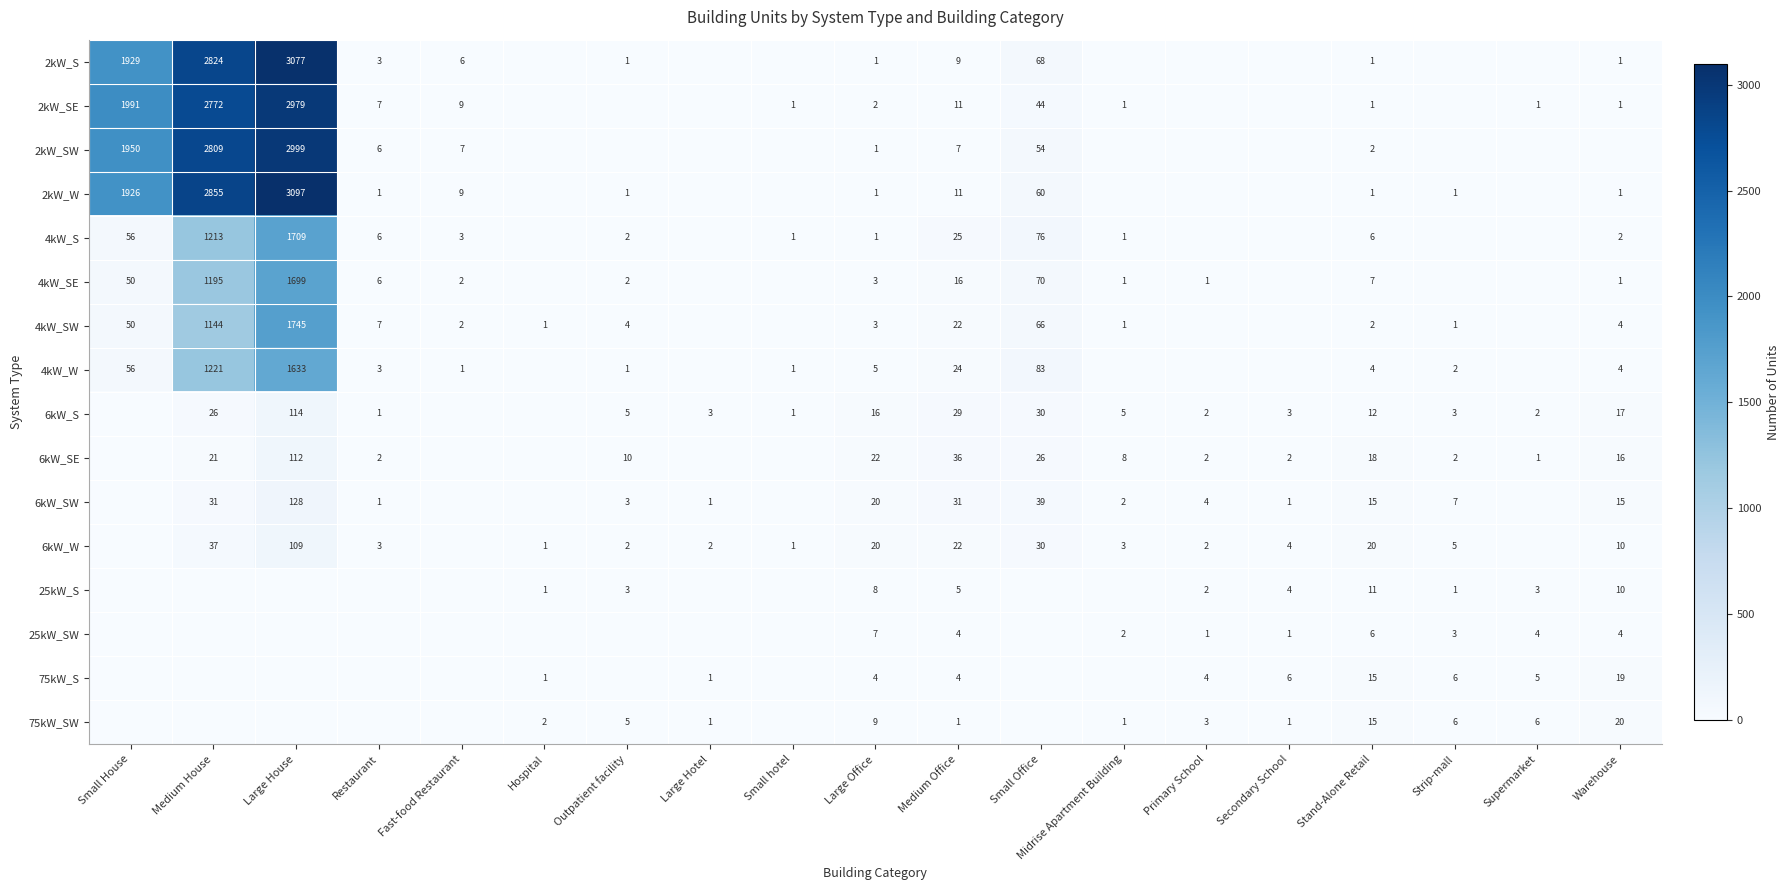

Is it true that 6kW_S equals 12 at Small Office?

False